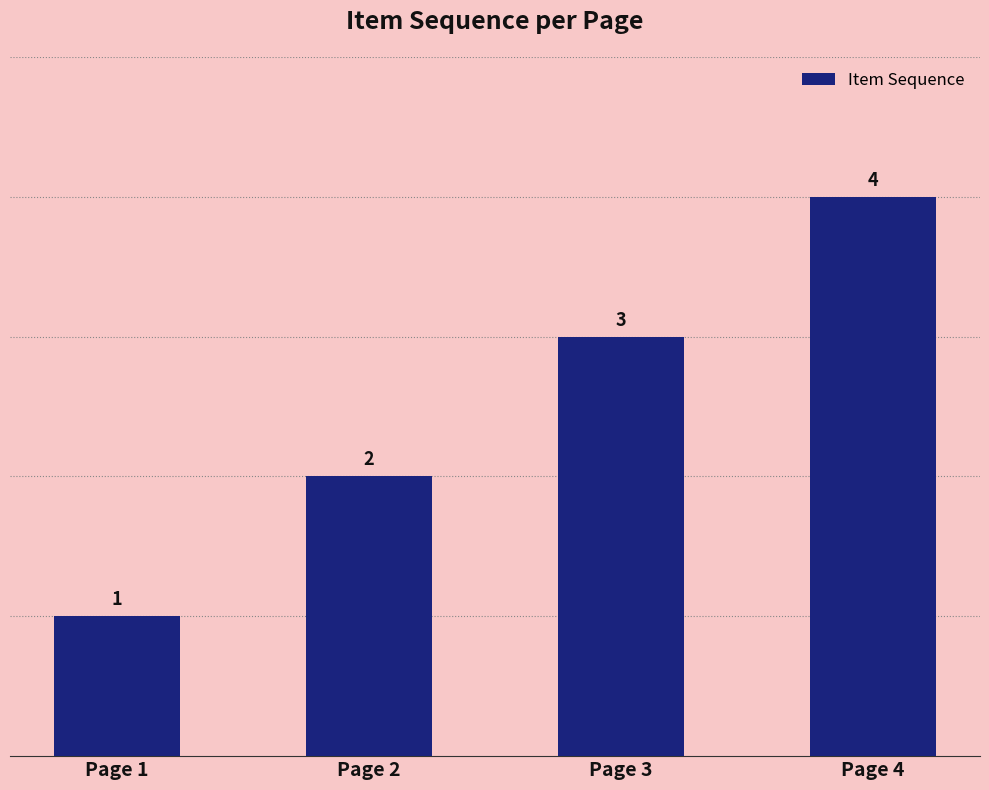

What is the difference between the maximum and minimum values?

3